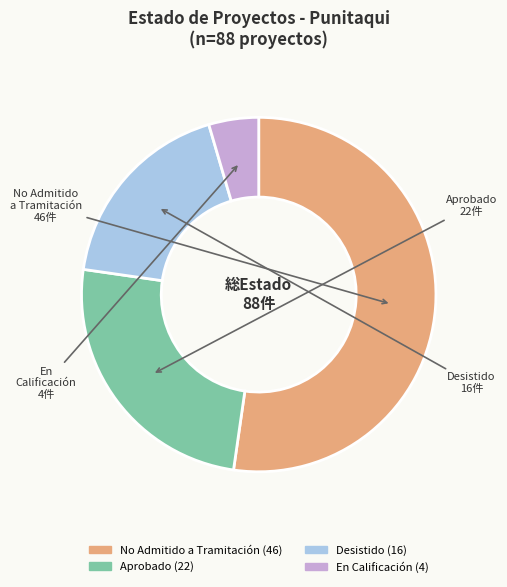

Which category has the smallest portion of the pie?

En Calificación